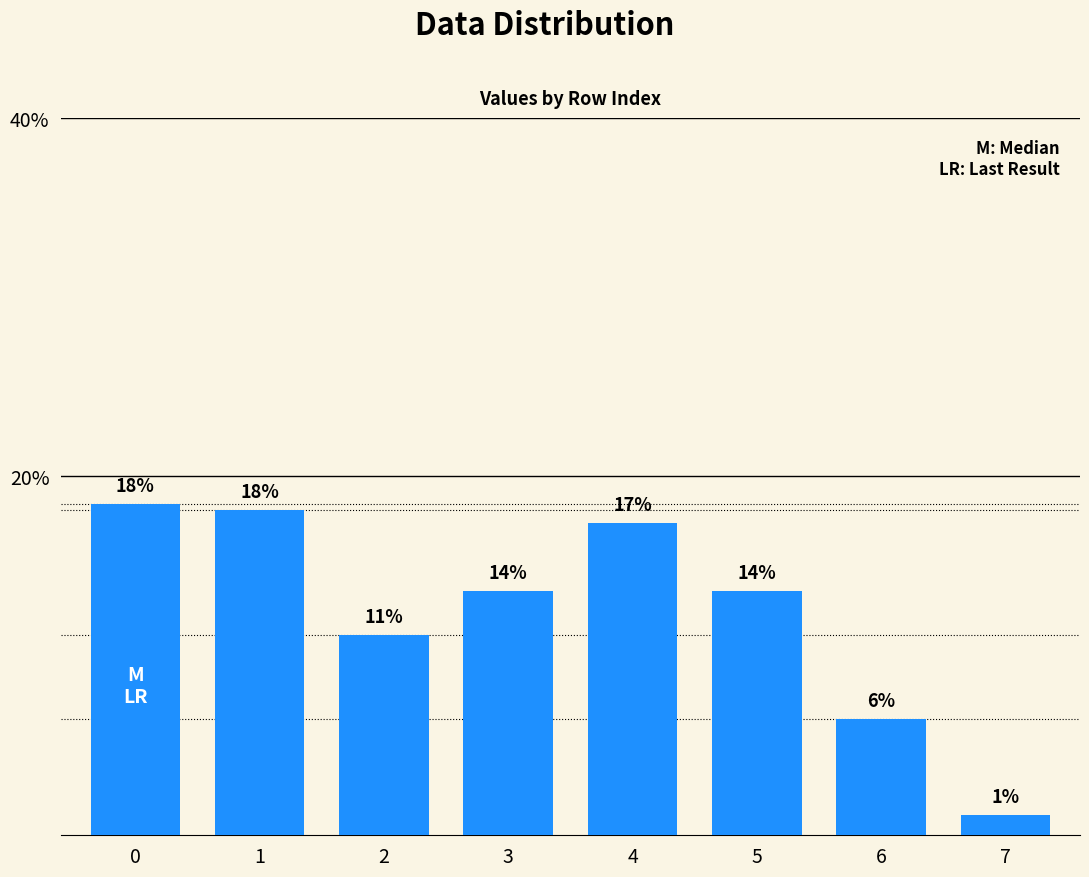

Where is the data nearest to the value 0?

7